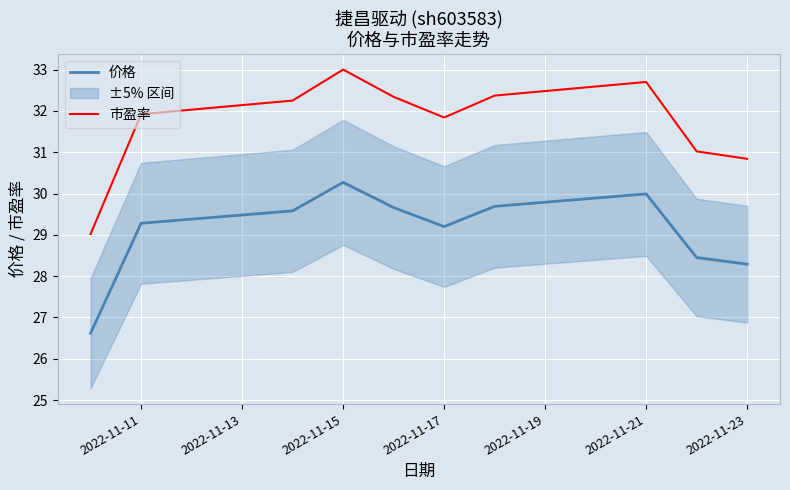

The 市盈率 series shows 56.7 at 2022-11-21. True or false?

False